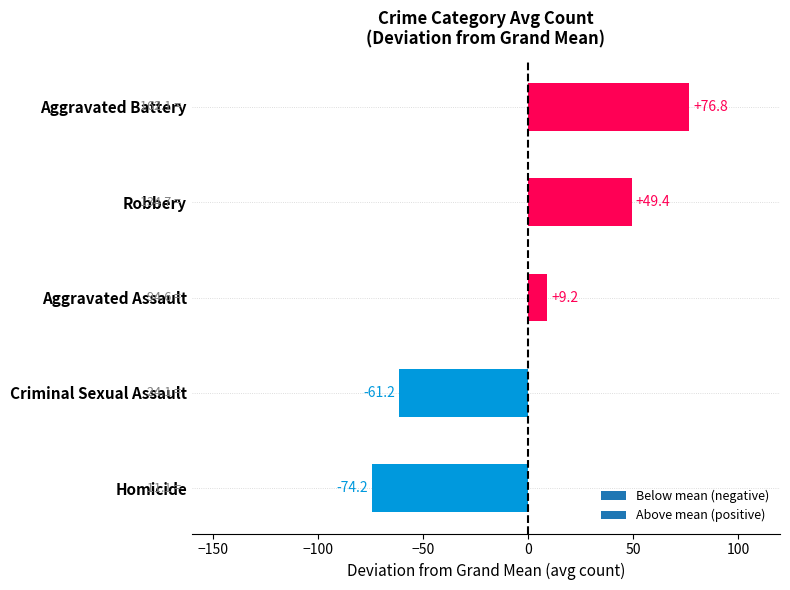

Is it true that the value at Criminal Sexual Assault is -61.2?

True